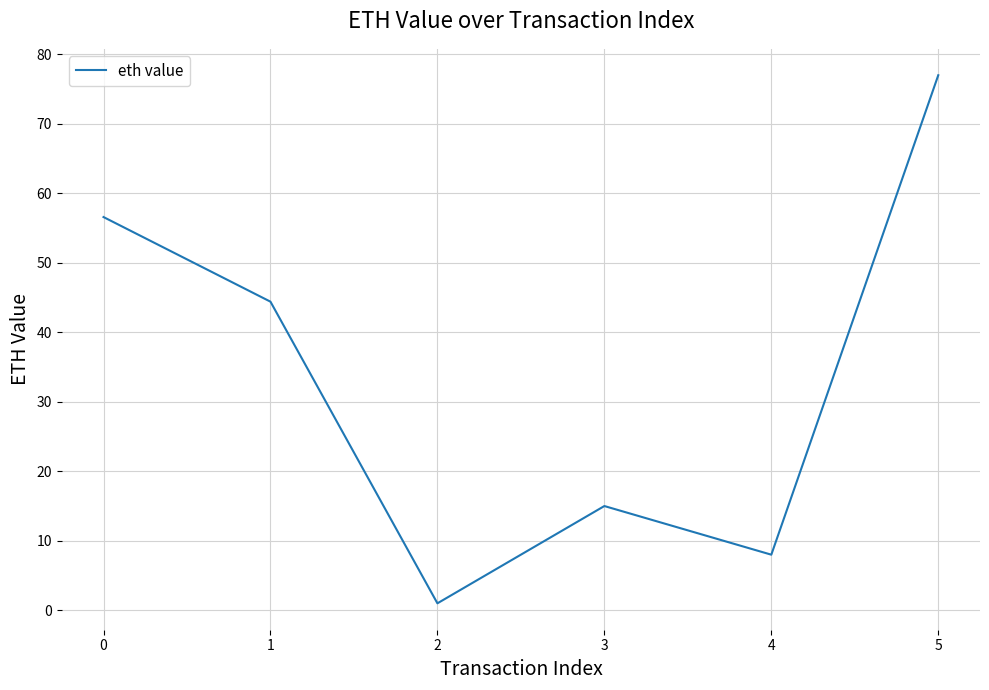

The value at 3 is 15.0. True or false?

True